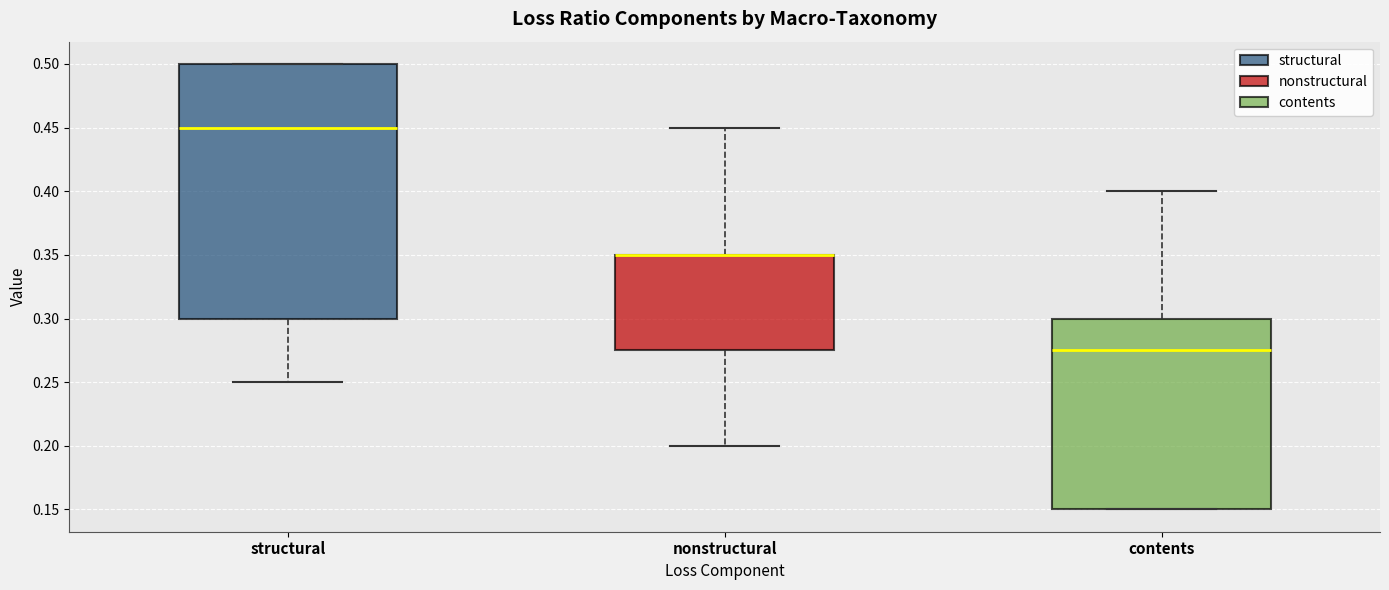

Where is the upper edge of the box for contents on the y-axis? The values are not printed on the chart, so give them approximately, as read against the axis.

0.300